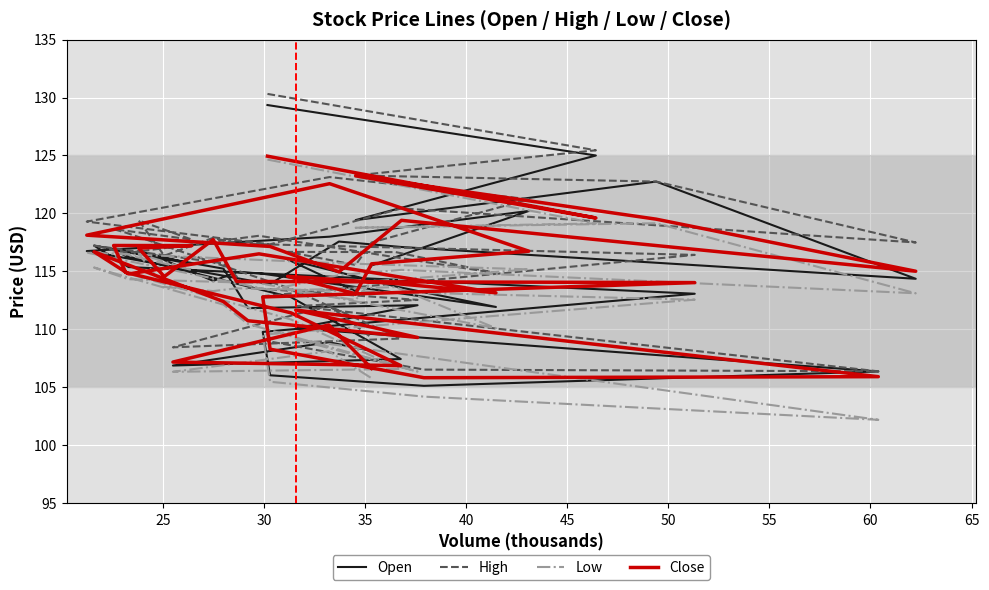

What is the value of the Close point at the 33rd from the left?

117.2